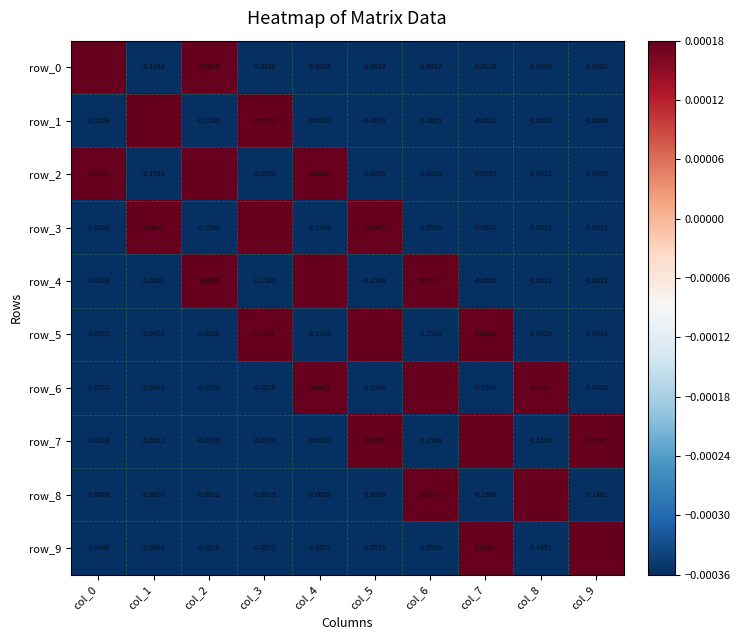

Which category has the highest value across all series?

col_0